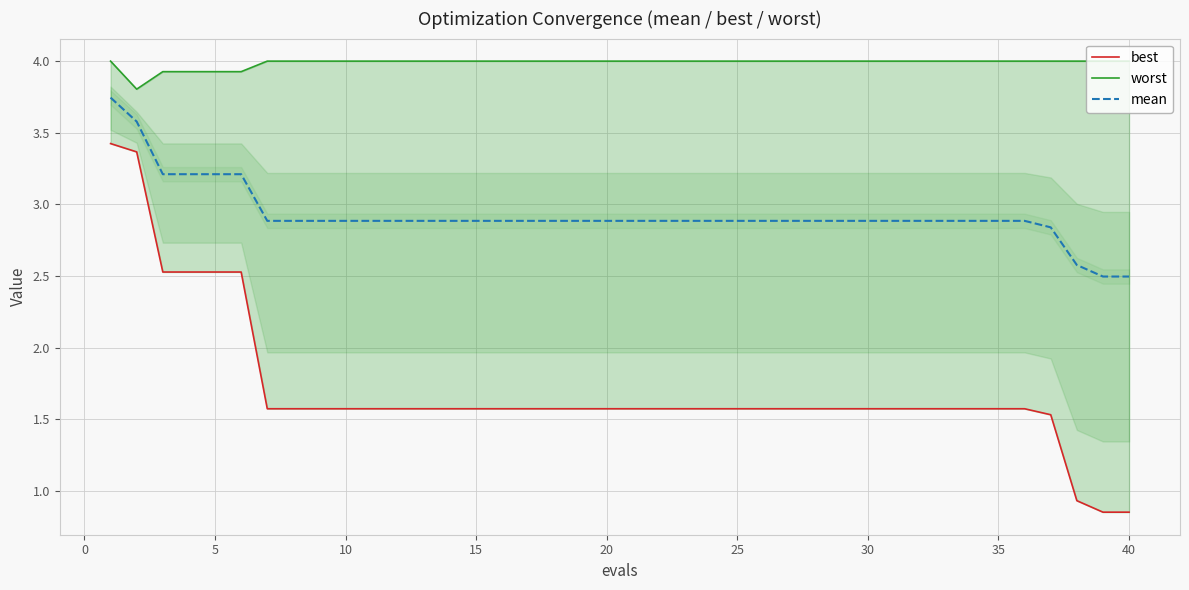

Is it true that mean equals 1.0 at 40?

False